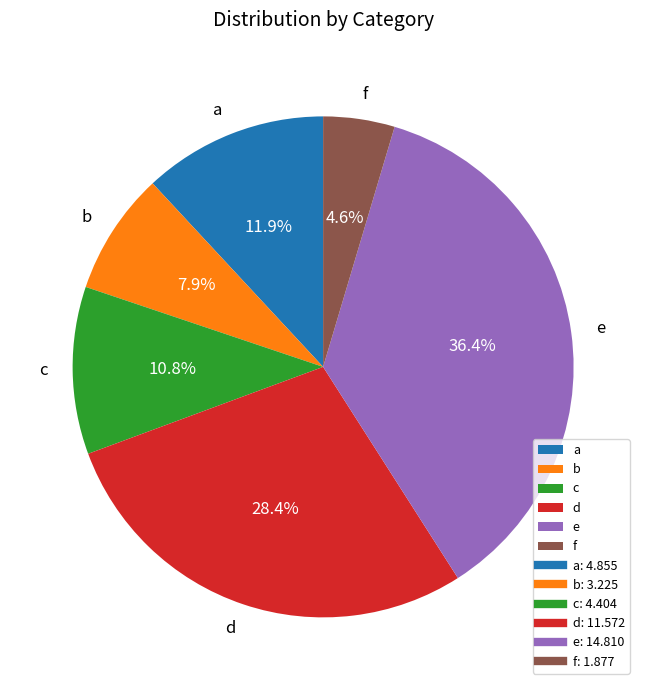

Does a account for over 50% of the chart?

No